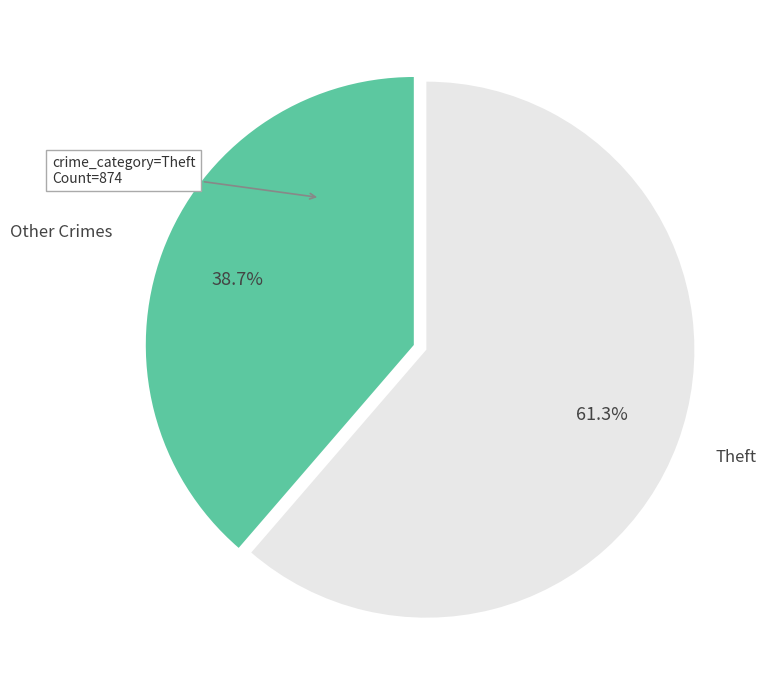

Does Theft represent more than half of the total?

Yes